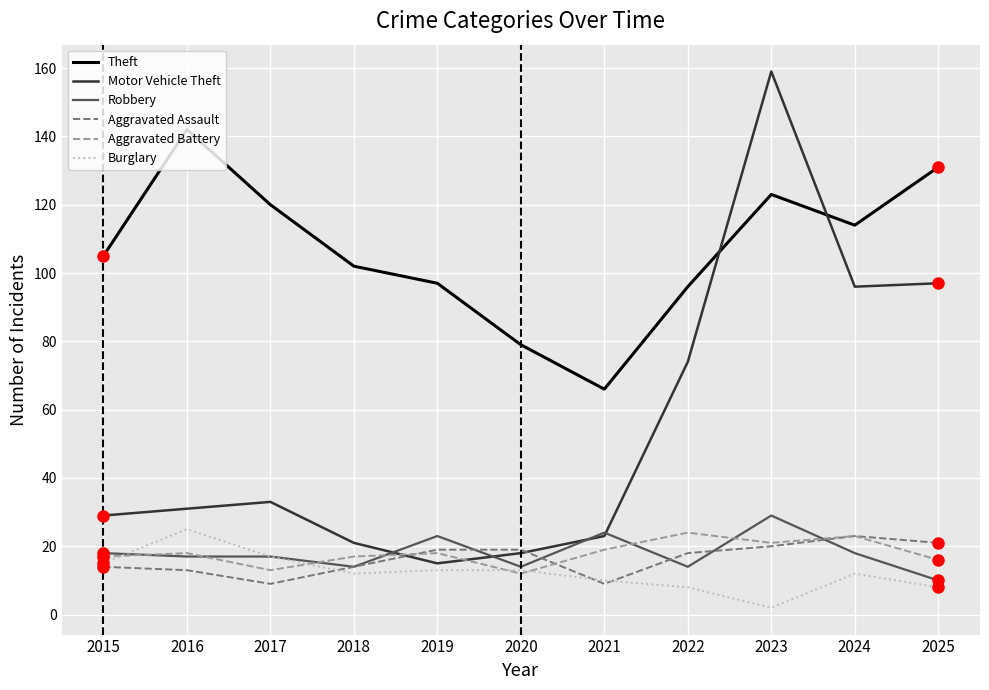

Count the number of categories in the chart.

11